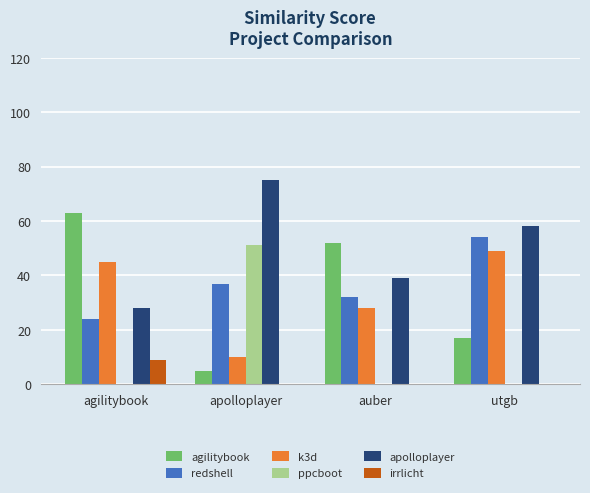

Between auber and utgb, which series saw the biggest shift?

agilitybook